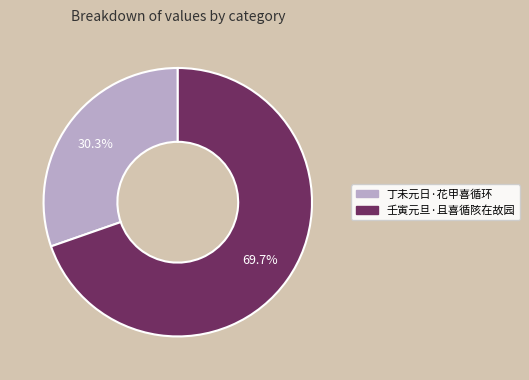

To the nearest percent, what is the combined percentage of 丁未元日·花甲喜循环 and 壬寅元旦·且喜循陔在故园?

100%